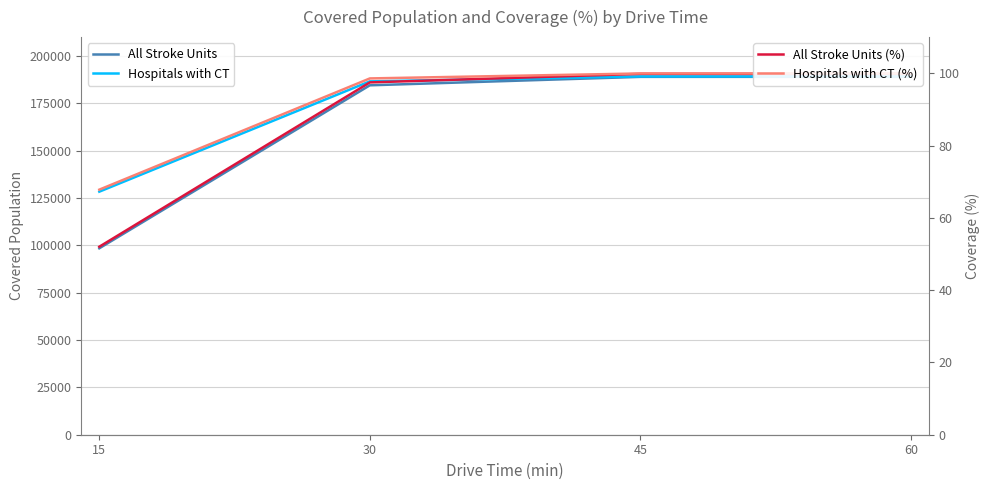

Which series has the widest spread of values?

All Stroke Units